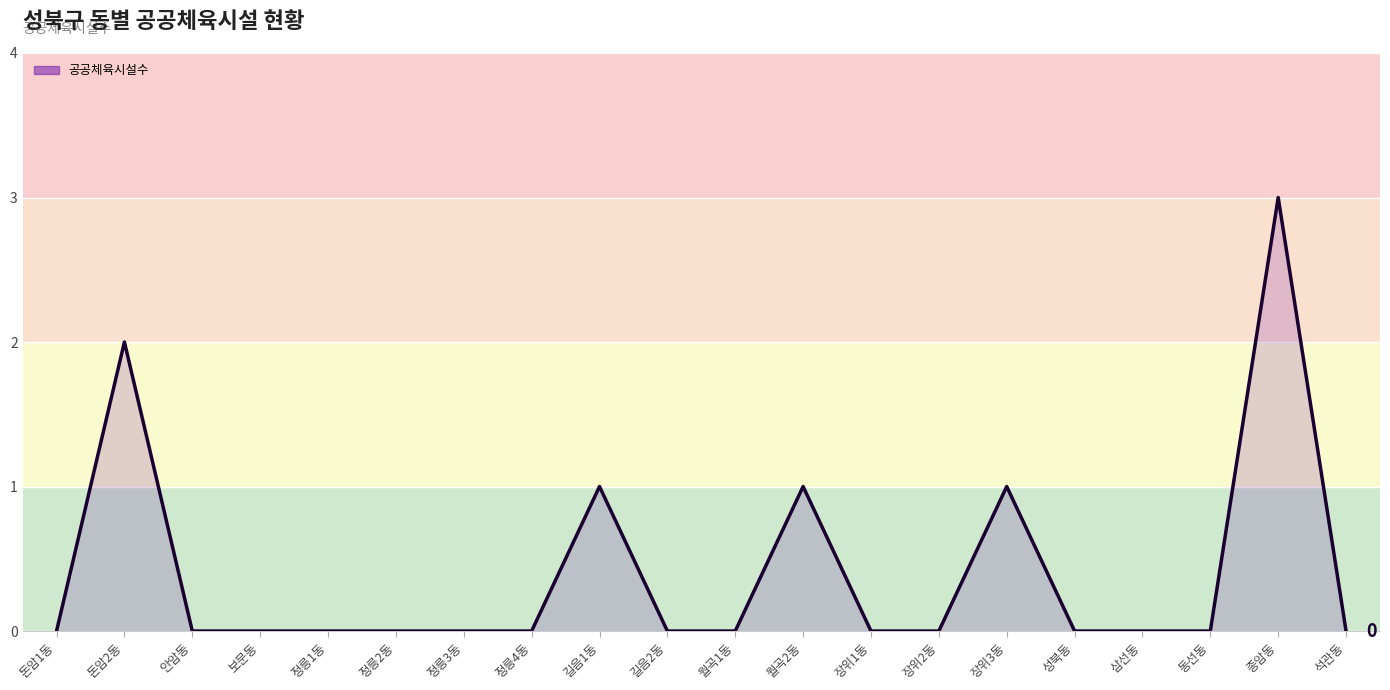

What is the sum of the values at 길음2동 and 길음1동?

1